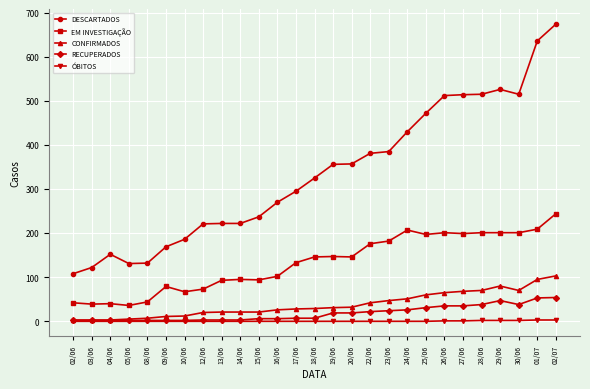

True or false: CONFIRMADOS and DESCARTADOS intersect in this chart.

False